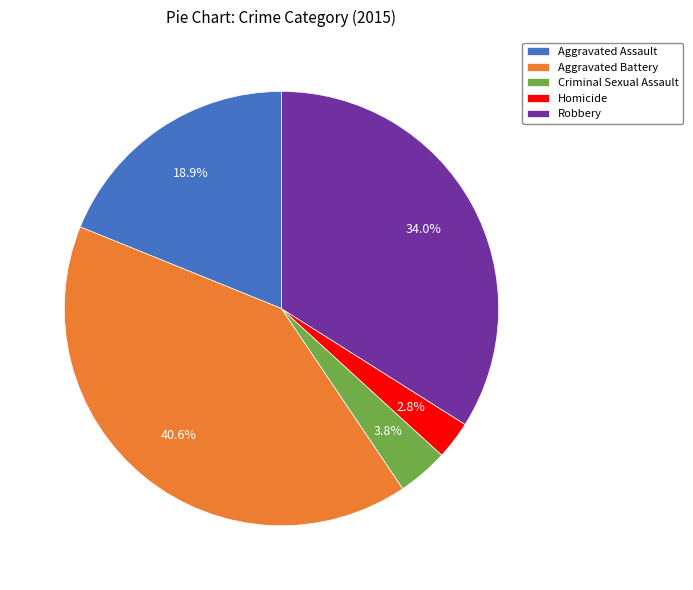

Is Homicide the majority of the pie?

No